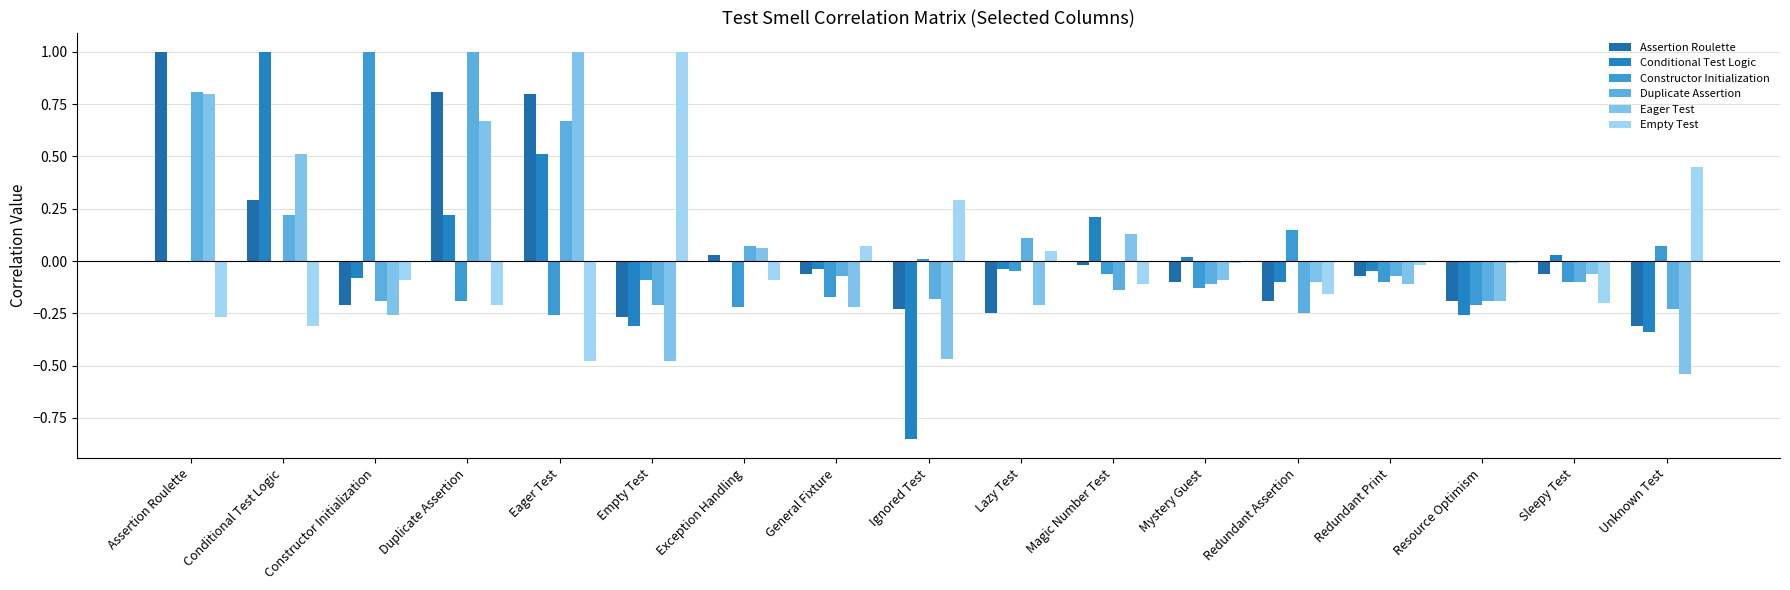

Reading right to left, list all the values displayed in this chart.

Assertion Roulette: -0.3	-0.1	-0.2	-0.1	-0.2	-0.1	-0.0	-0.2	-0.2	-0.1	0.0	-0.3	0.8	0.8	-0.2	0.3	1.0
Conditional Test Logic: -0.3	0.0	-0.3	-0.1	-0.1	0.0	0.2	-0.0	-0.8	-0.0	0.0	-0.3	0.5	0.2	-0.1	1.0	0.0
Constructor Initialization: 0.1	-0.1	-0.2	-0.1	0.1	-0.1	-0.1	-0.1	0.0	-0.2	-0.2	-0.1	-0.3	-0.2	1.0	0.0	0.0
Duplicate Assertion: -0.2	-0.1	-0.2	-0.1	-0.2	-0.1	-0.1	0.1	-0.2	-0.1	0.1	-0.2	0.7	1.0	-0.2	0.2	0.8
Eager Test: -0.5	-0.1	-0.2	-0.1	-0.1	-0.1	0.1	-0.2	-0.5	-0.2	0.1	-0.5	1.0	0.7	-0.3	0.5	0.8
Empty Test: 0.5	-0.2	-0.0	-0.0	-0.2	-0.0	-0.1	0.1	0.3	0.1	-0.1	1.0	-0.5	-0.2	-0.1	-0.3	-0.3